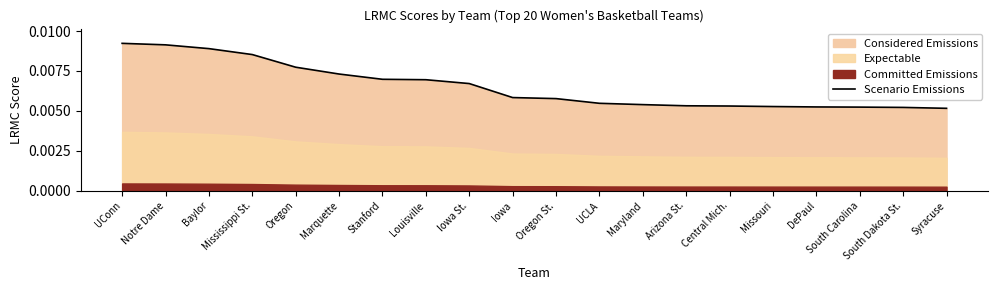

Does the chart have visible grid lines?

No